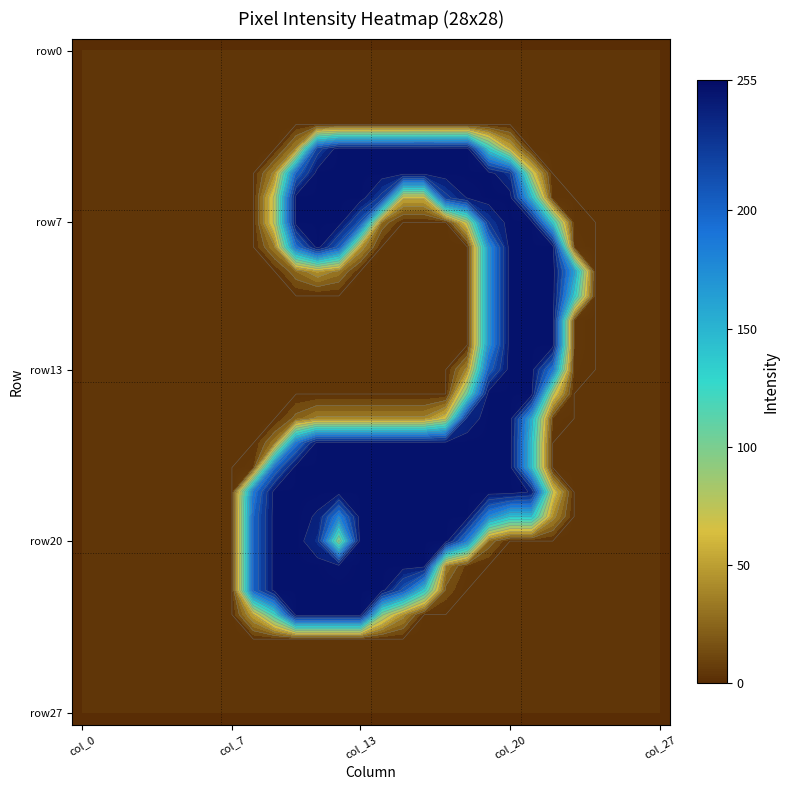

At which category is the sum across all series the highest?

col_20